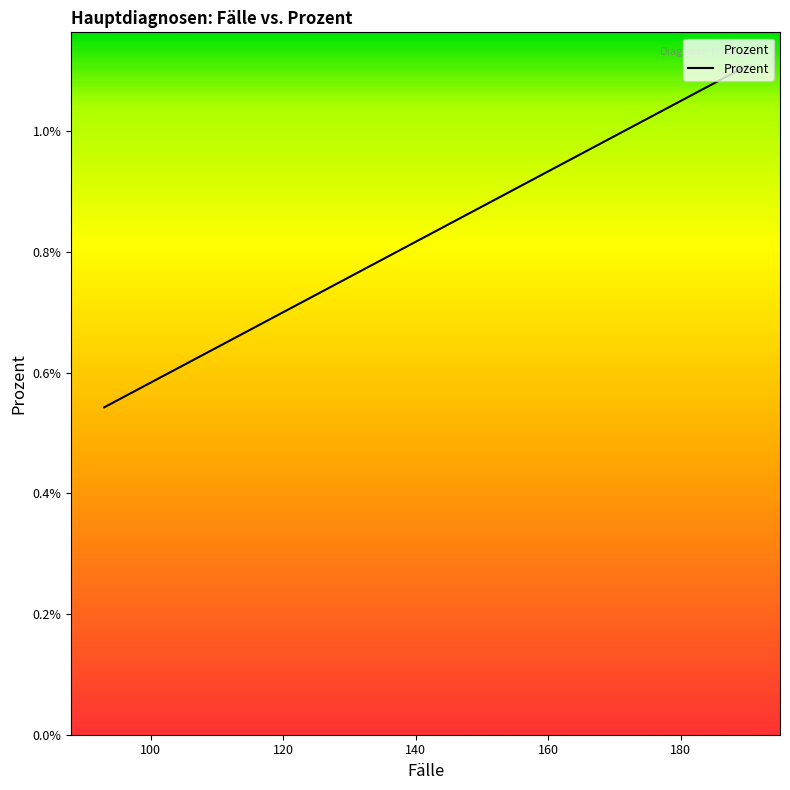

Is this an area chart (filled region under the line)?

No